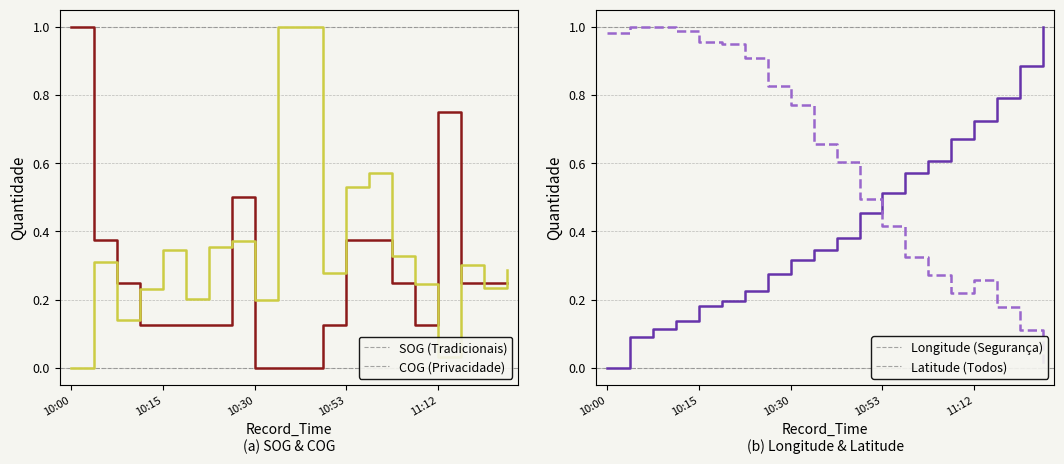

Which series has the largest total across all categories?

Latitude